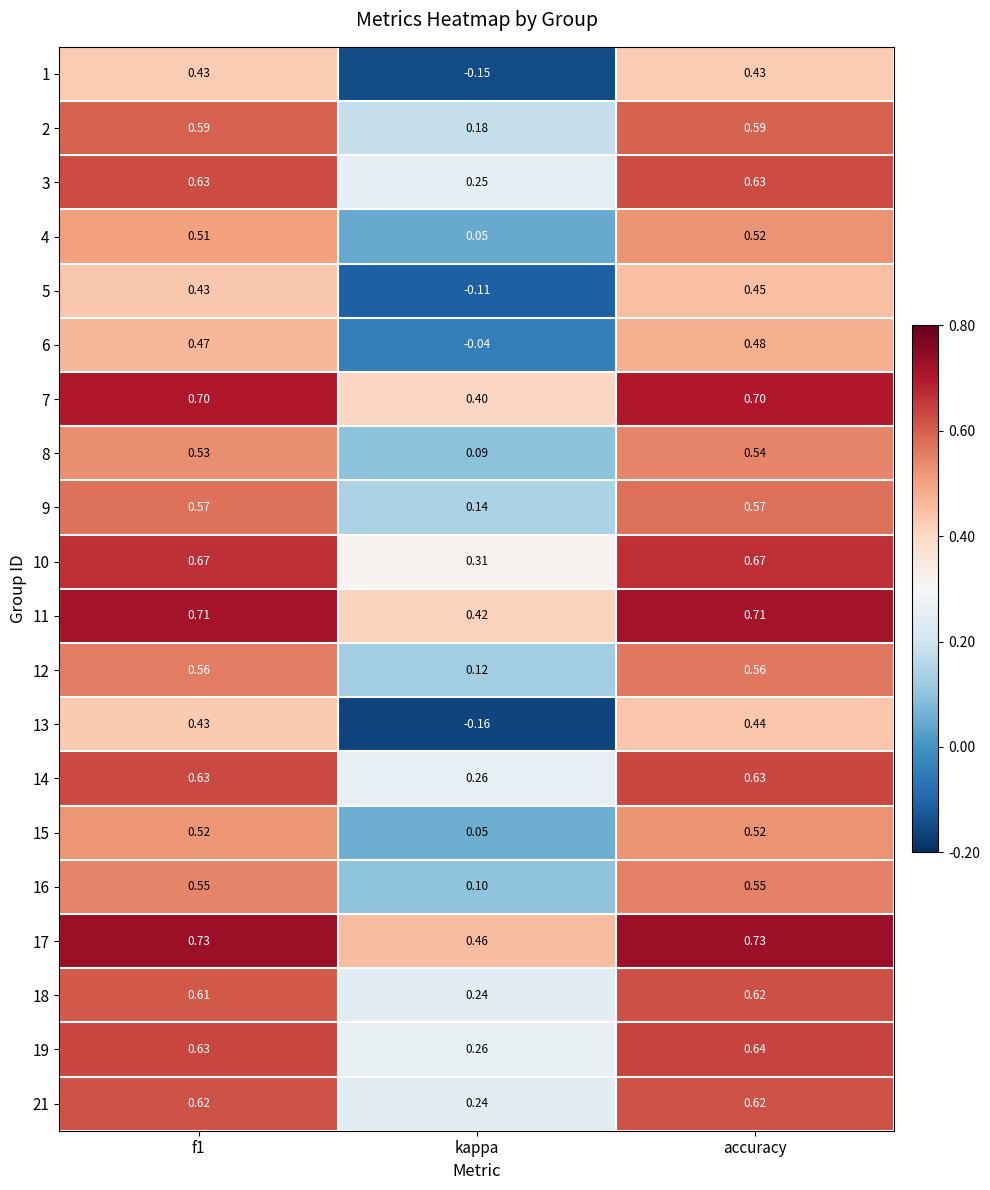

Where is 3 nearest to the value 0?

kappa